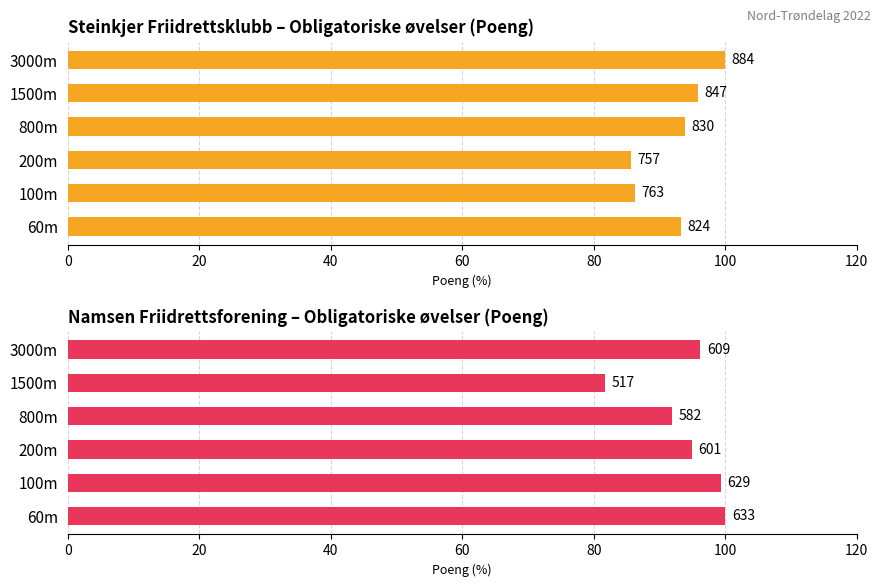

Reading left to right, what are all the values shown in this chart?

Steinkjer Friidrettsklubb: 93.2	86.3	85.6	93.9	95.8	100.0
Namsen Friidrettsforening: 100.0	99.4	94.9	91.9	81.7	96.2